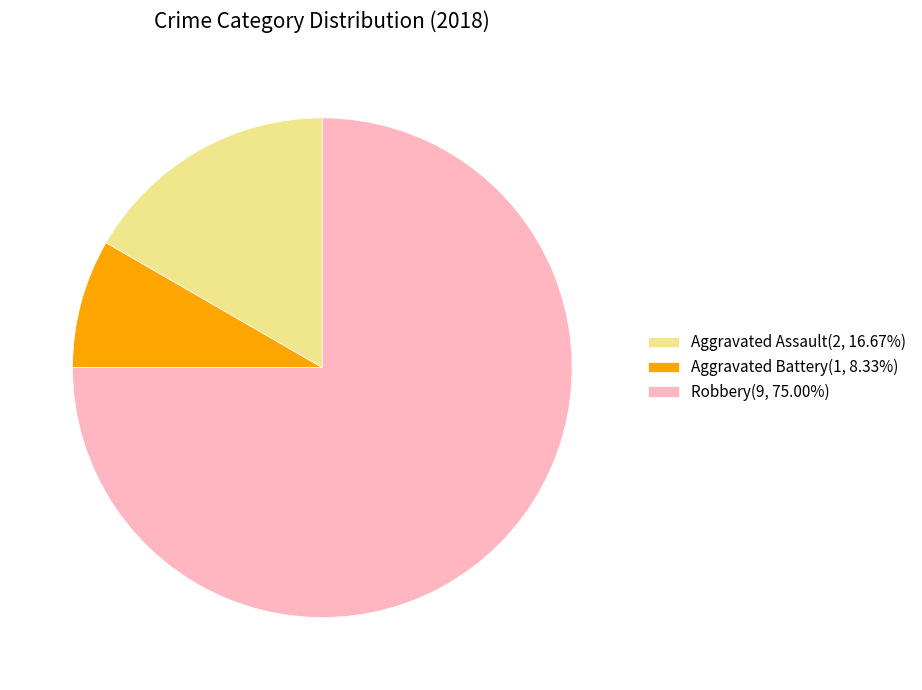

How many slices are in this pie chart?

3